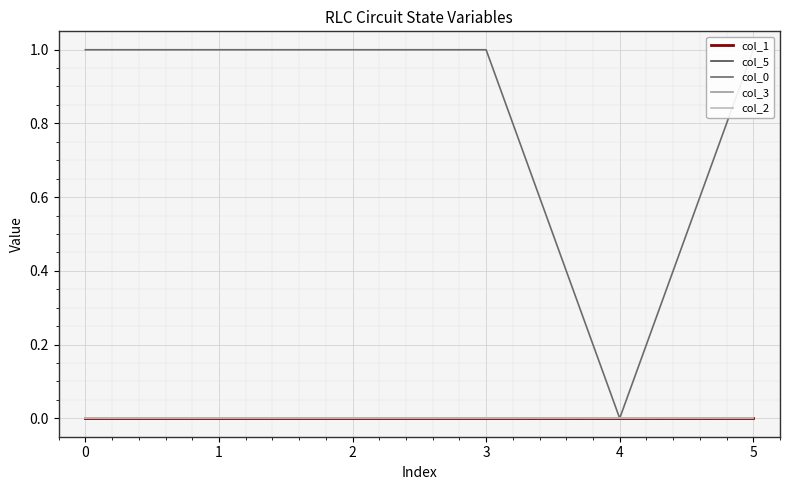

Does the chart display data point markers on the line(s)?

No